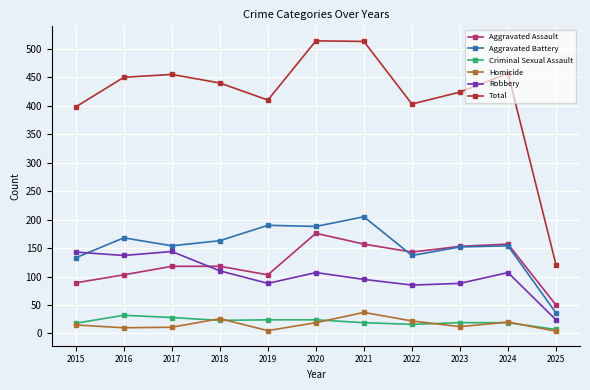

True or false: Homicide and Aggravated Battery cross at least once.

False